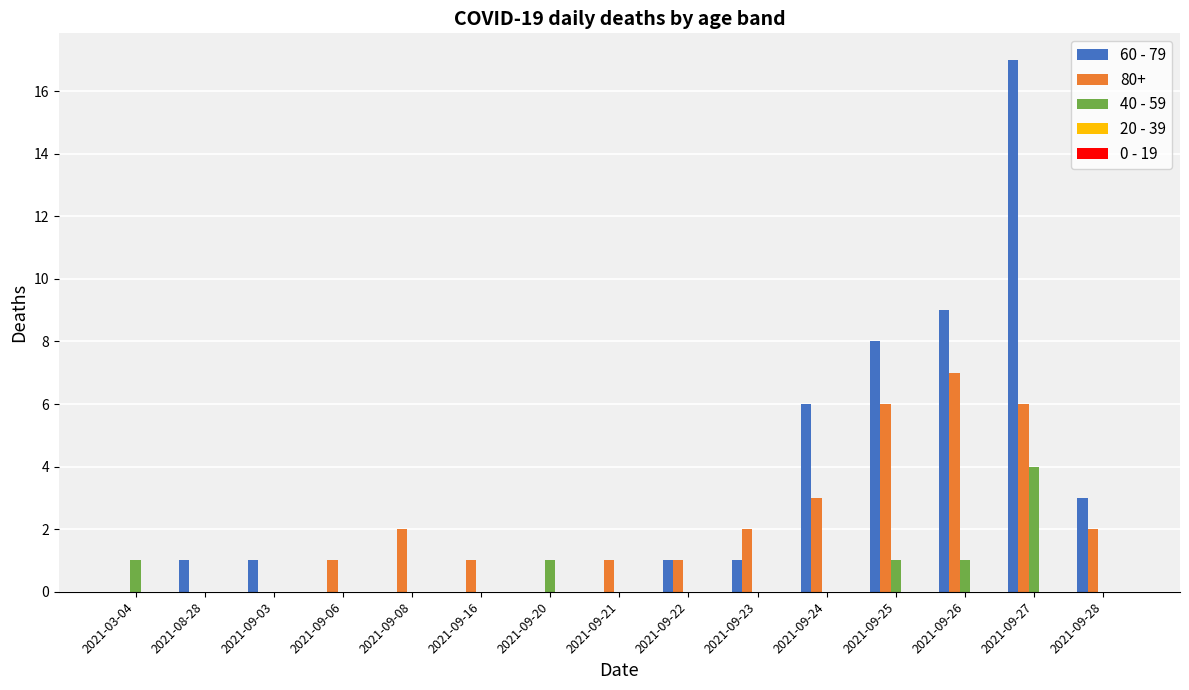

Which series has the largest total across all categories?

60 - 79